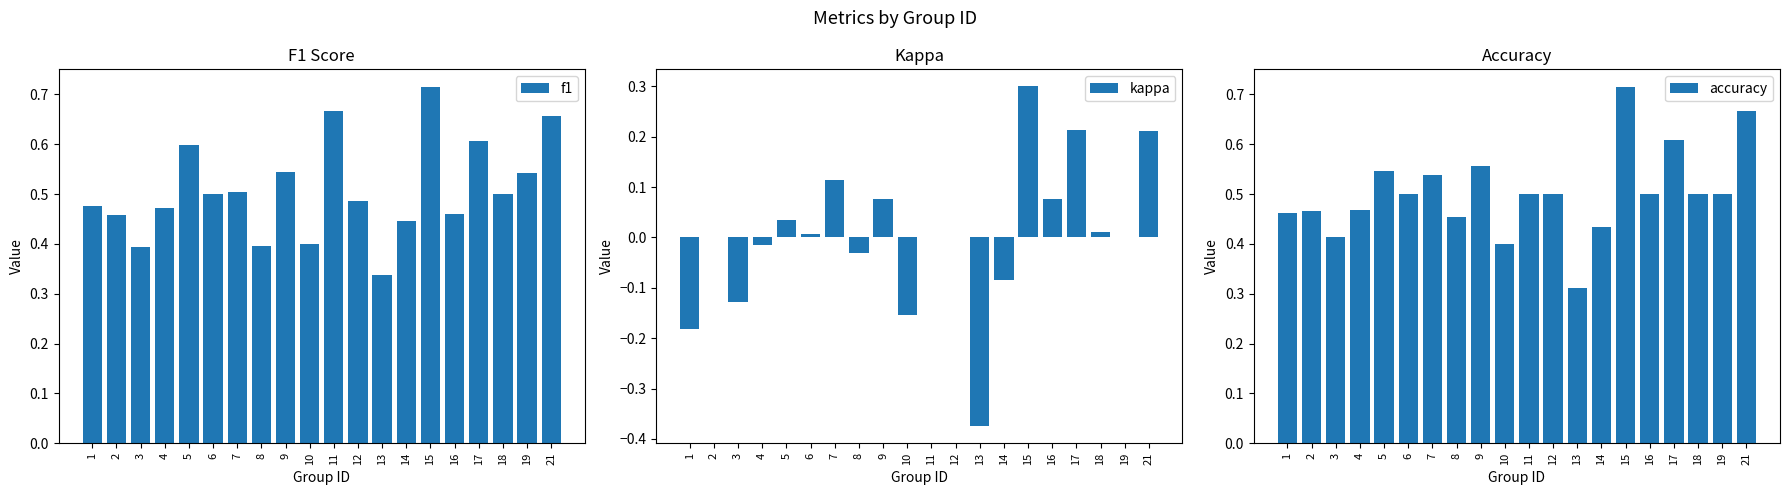

What is the value of the accuracy bar at the 11th from the left?

0.5